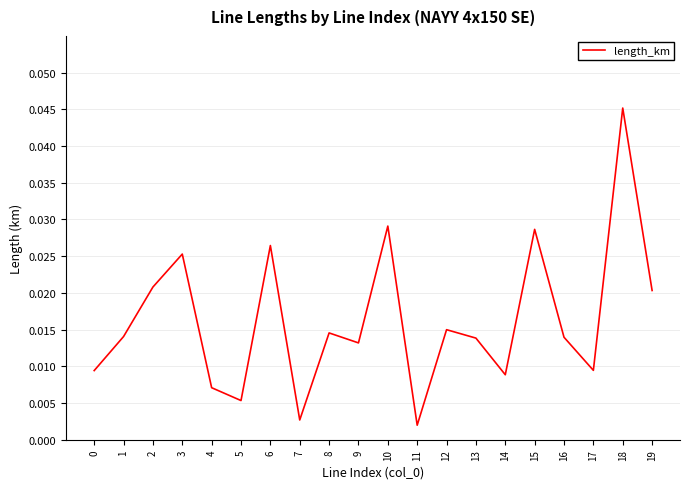

Is this an area chart (filled region under the line)?

No